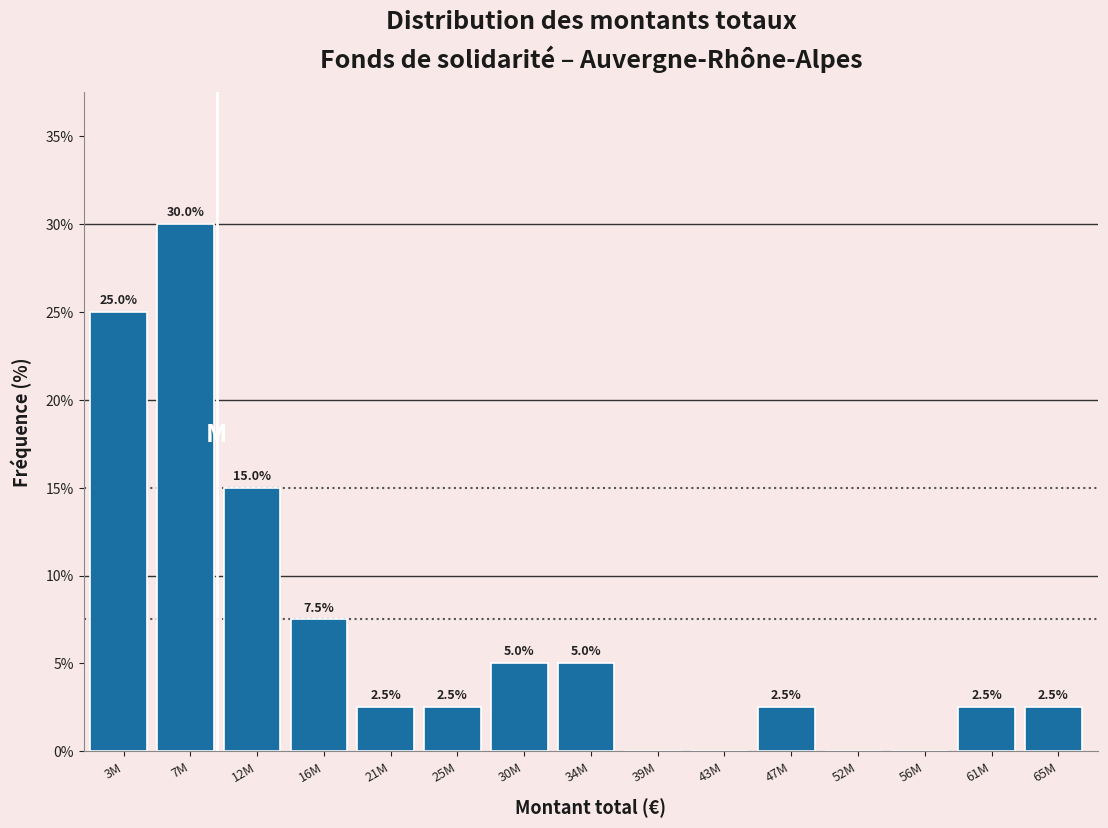

Reading right to left, what are all the values shown in this chart?

65M=2.5	61M=2.5	56M=0.0	52M=0.0	47M=2.5	43M=0.0	39M=0.0	34M=5.0	30M=5.0	25M=2.5	21M=2.5	16M=7.5	12M=15.0	7M=30.0	3M=25.0